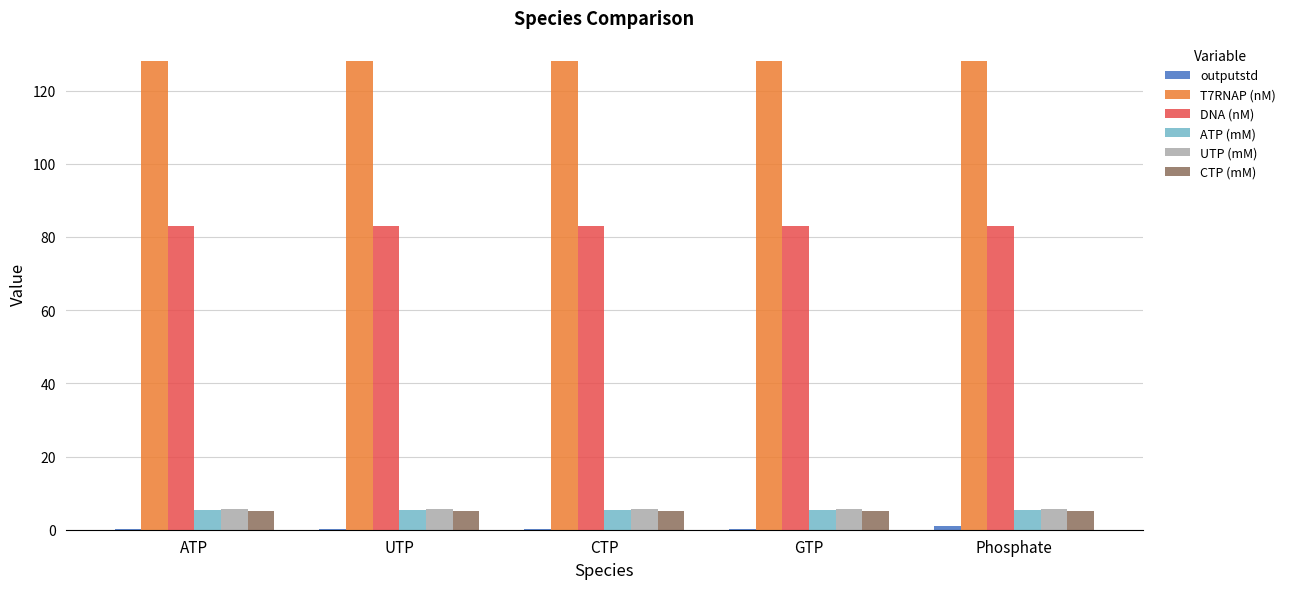

Does the chart contain stacked bars?

No